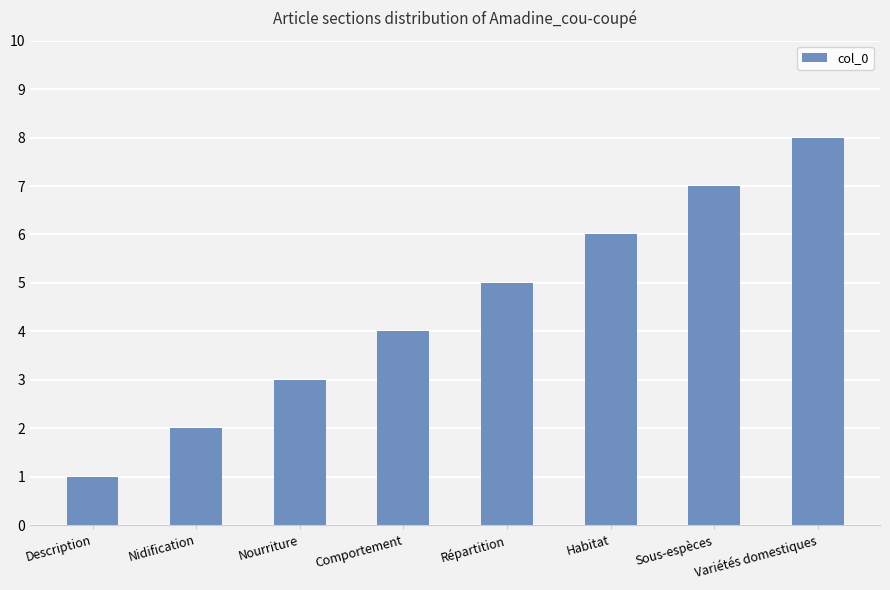

What is the ratio of the value at Nourriture to the value at Répartition?

0.6